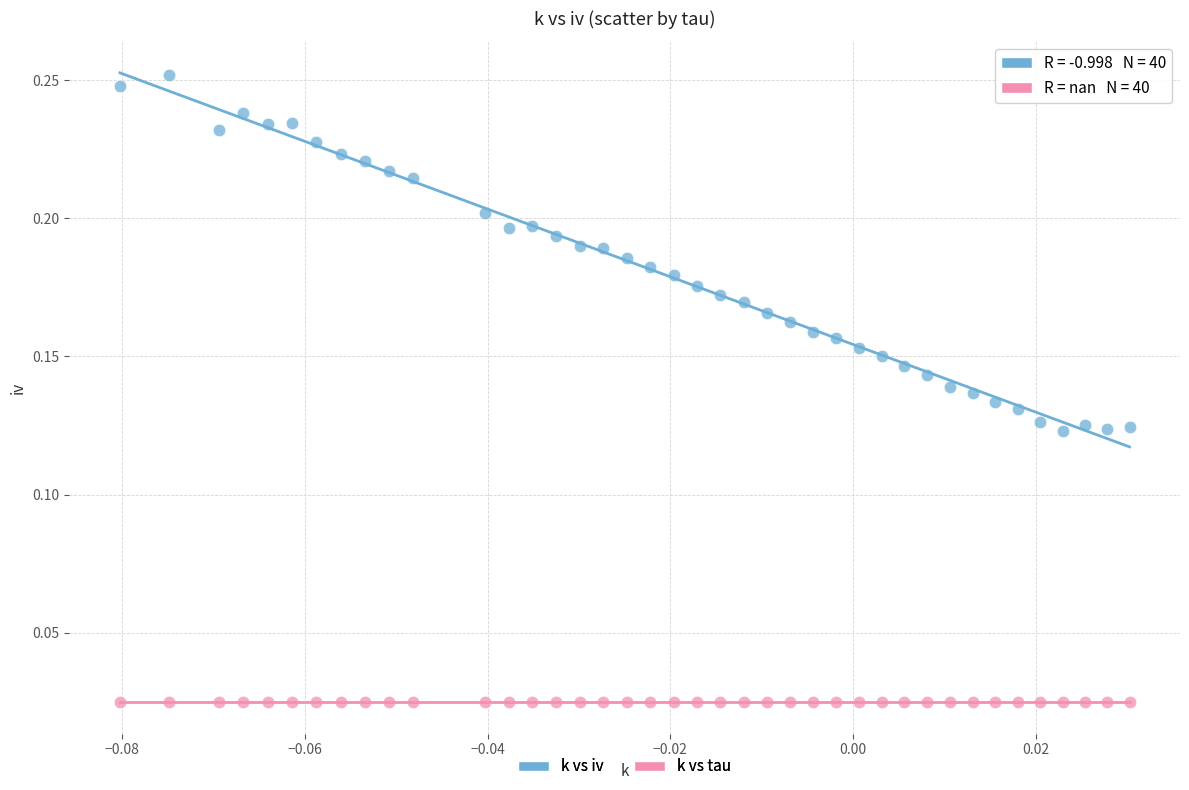

Which series reaches the minimum Y coordinate?

k vs tau